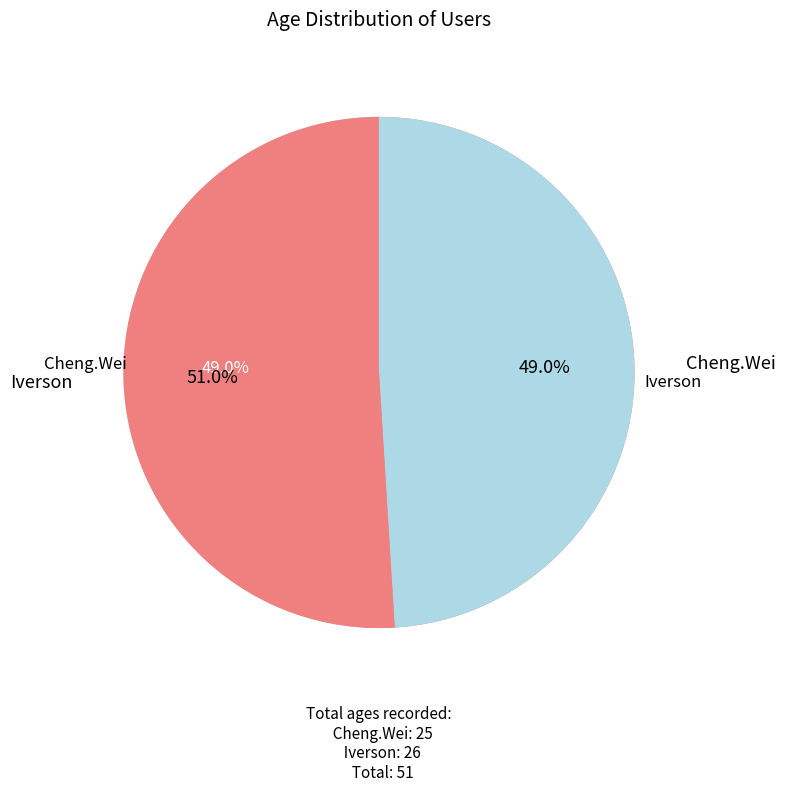

Combined, what portion of the pie is Cheng.Wei and Iverson?

100.0%